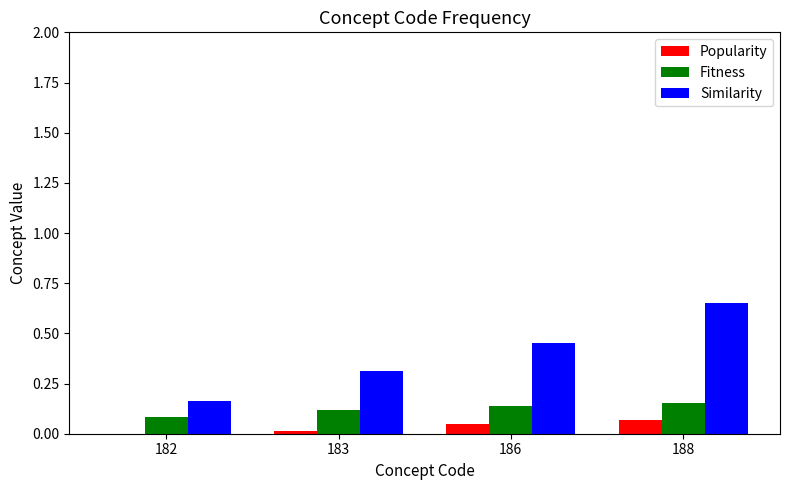

What is the average value of the Similarity series?

0.4